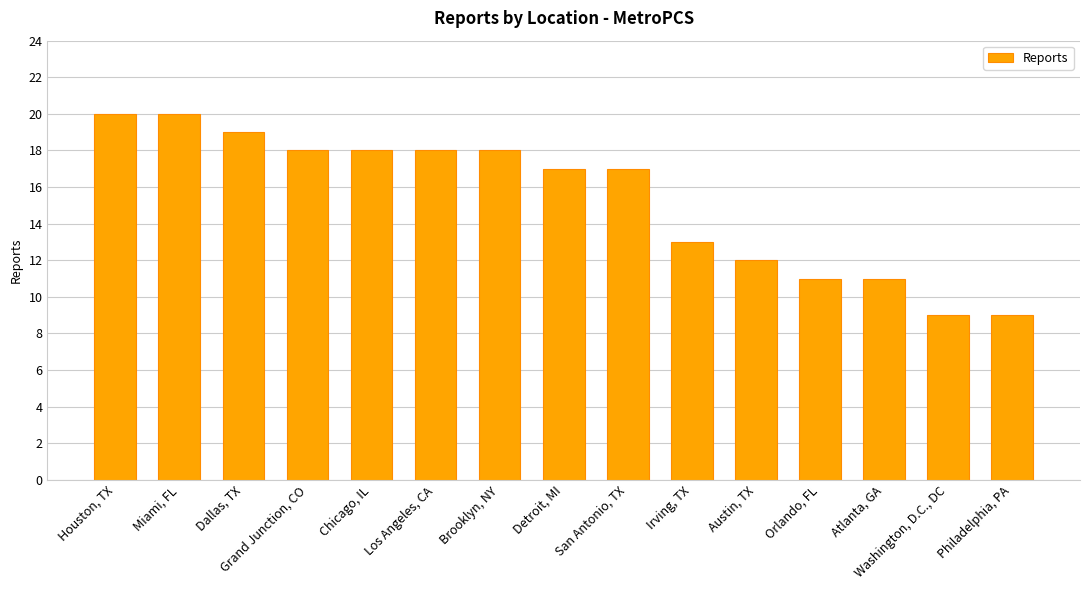

What position from the left is San Antonio, TX?

9